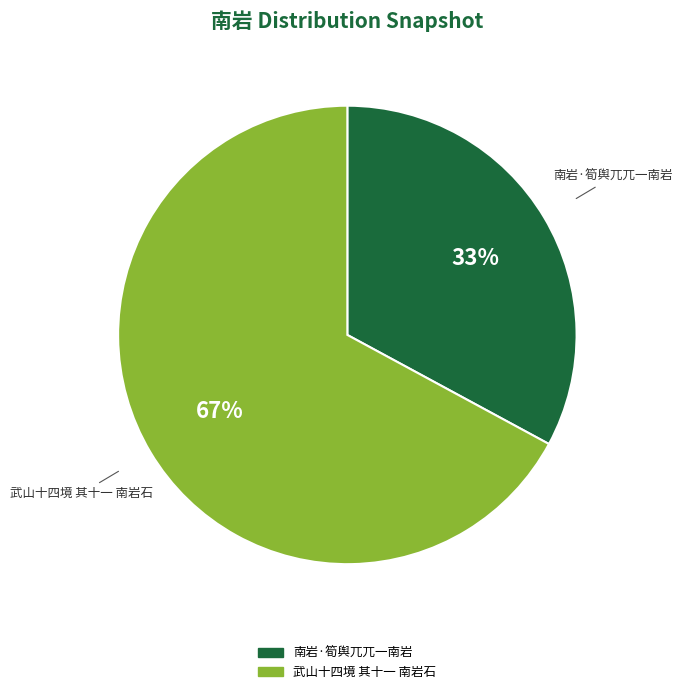

Rank the categories by value from highest to lowest.

武山十四境 其十一 南岩石, 南岩·筍舆兀兀一南岩